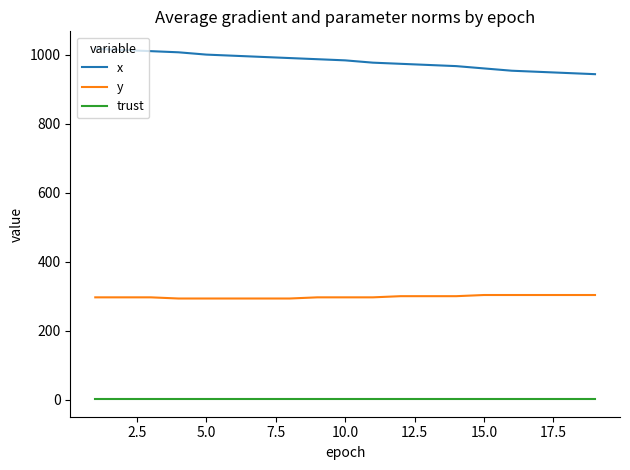

True or false: x and trust intersect in this chart.

False